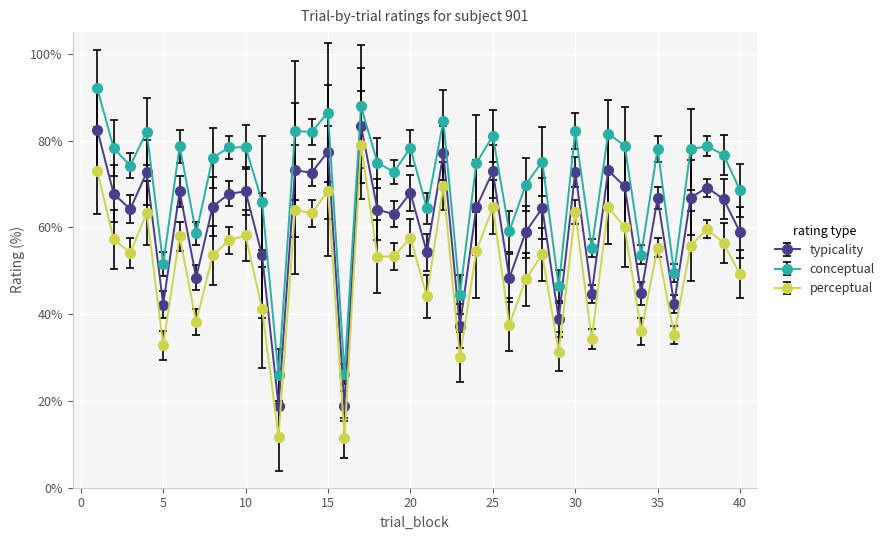

How many lines are shown in the chart?

3